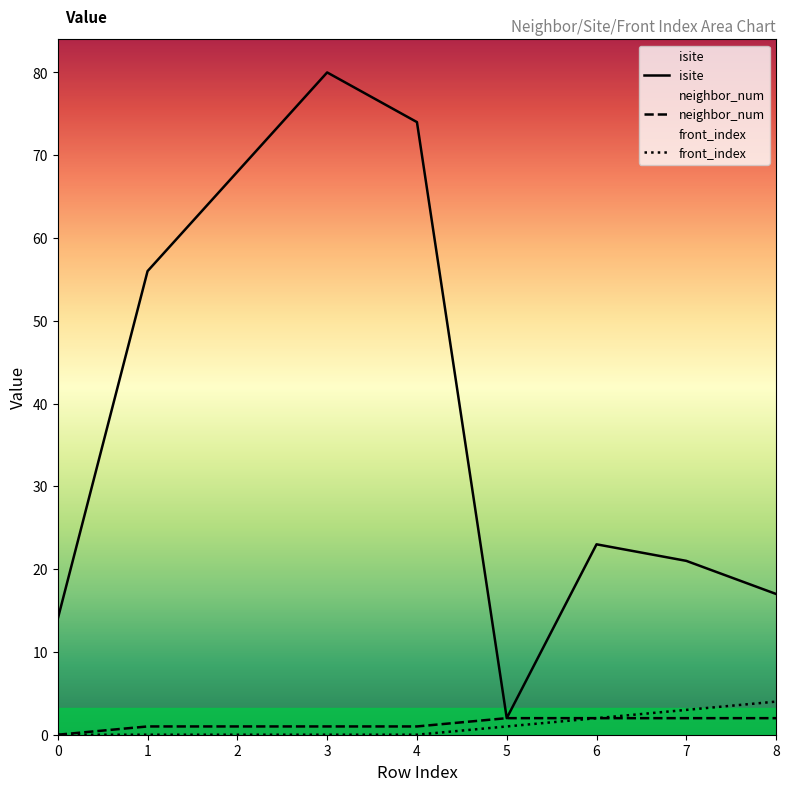

Does the chart display data point markers on the line(s)?

No